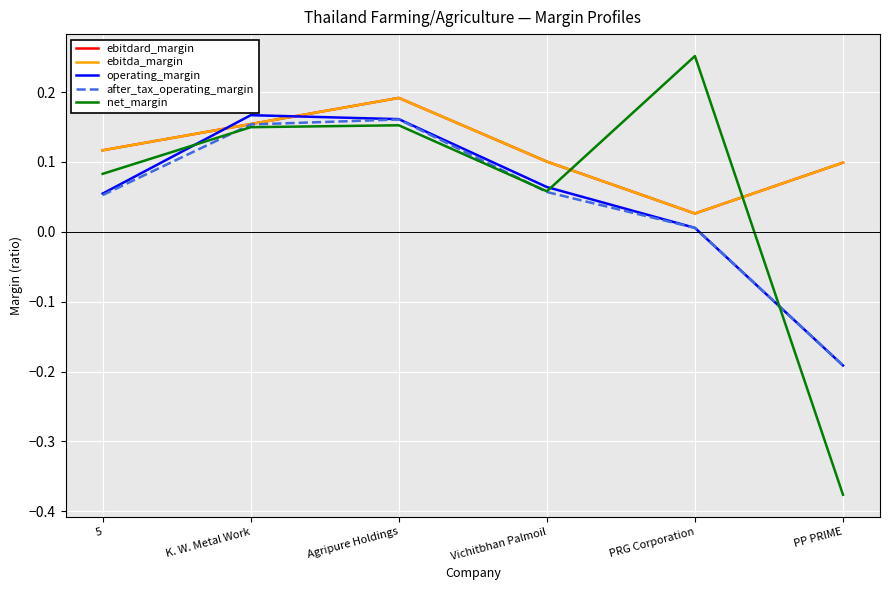

Does the chart have visible grid lines?

Yes